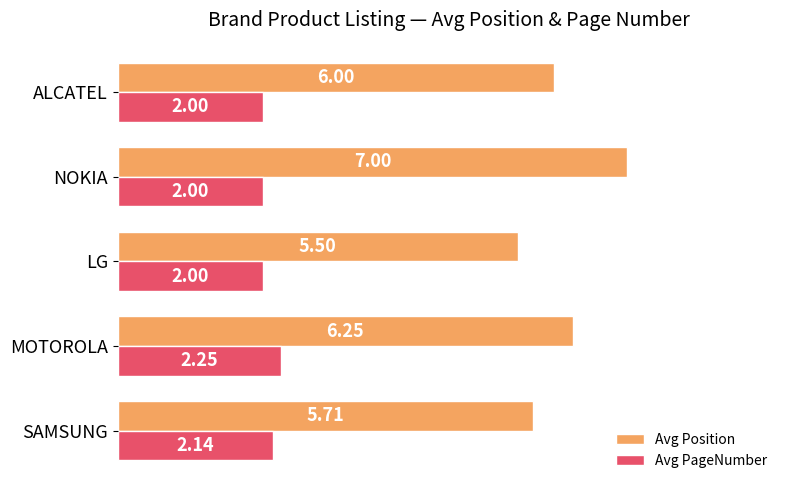

Where is Avg Position nearest to the value 6?

ALCATEL